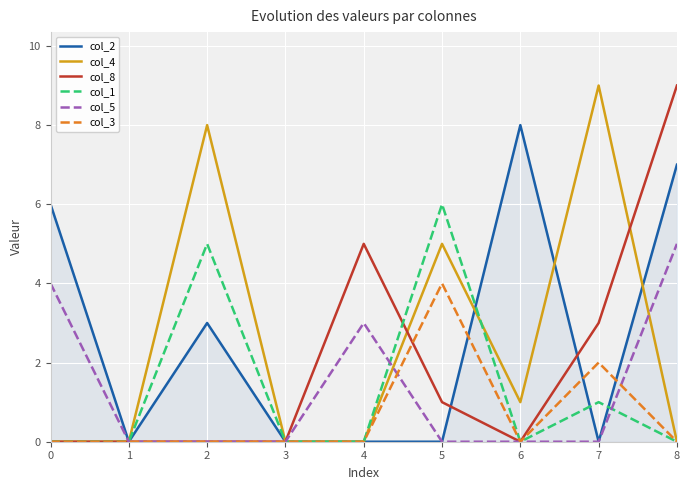

Which series changed the most between 5 and 8?

col_8